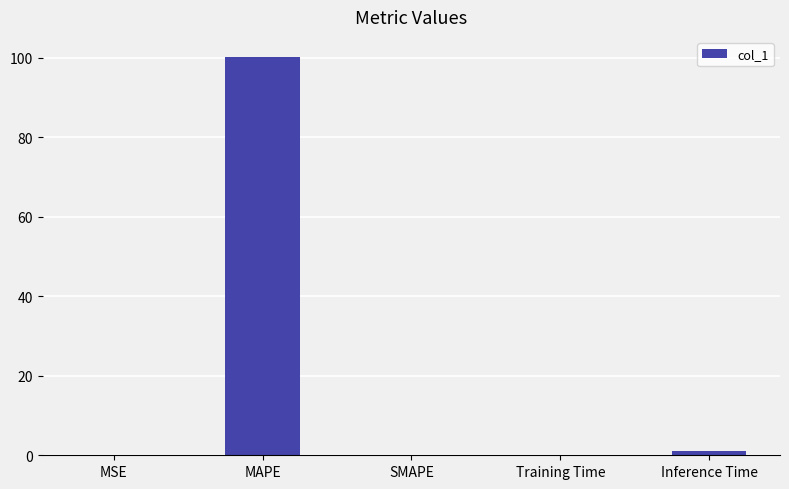

What is the sum of all values?

101.3